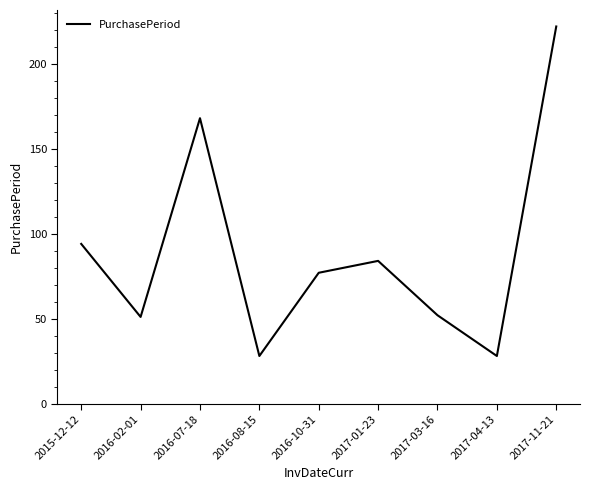

The chart shows a value of 44 at 2016-08-15. True or false?

False